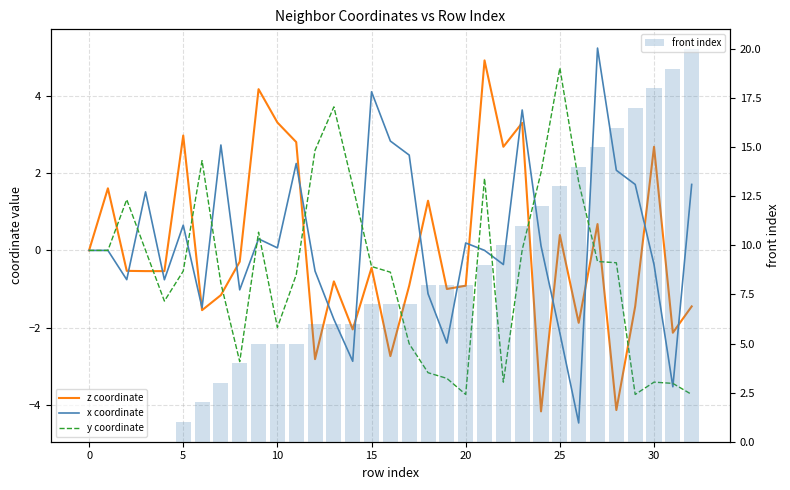

What is the sum of all front index values?

262